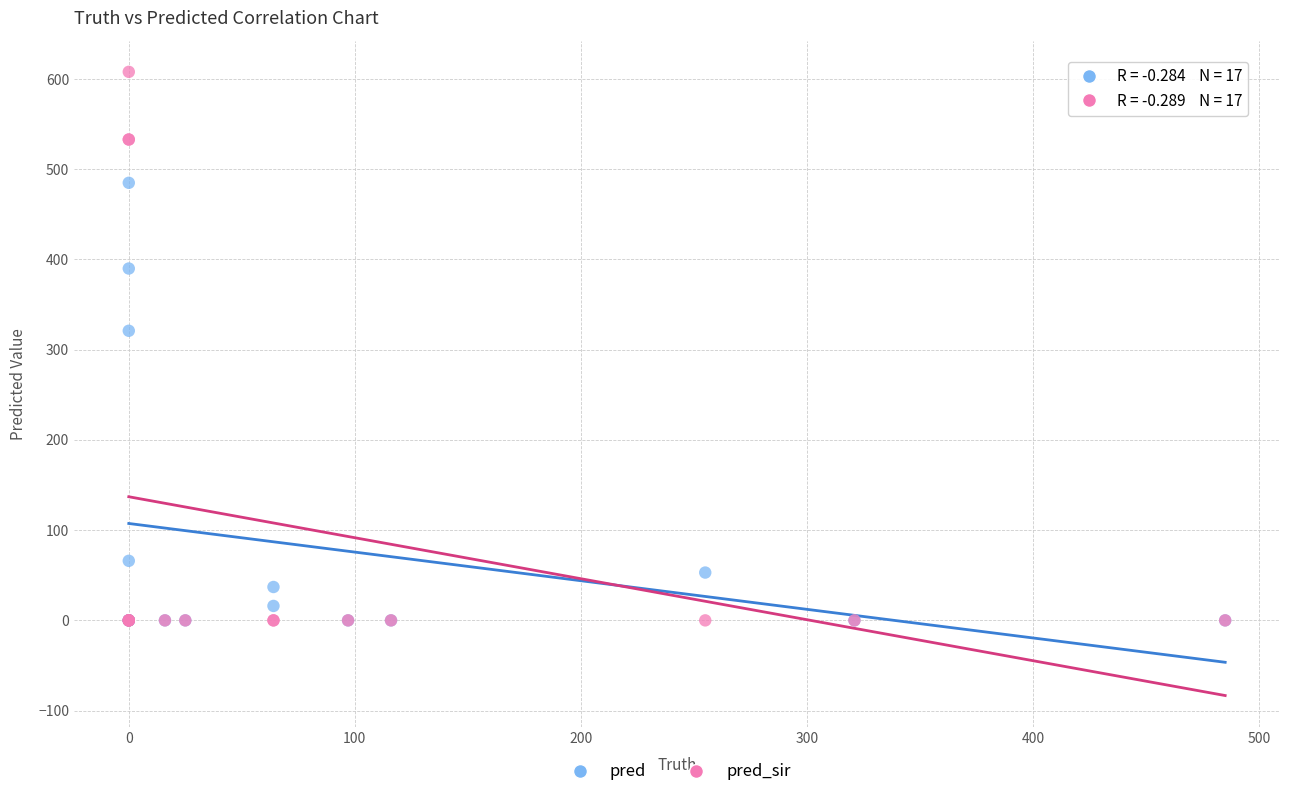

In the pred_sir series, what Y value is closest to 304?

533